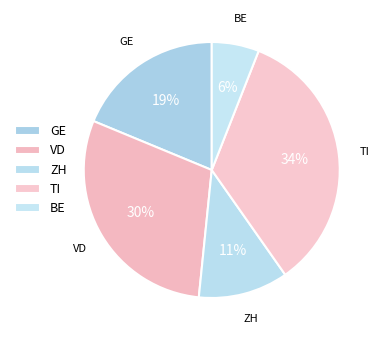

How many slices are in this pie chart?

5